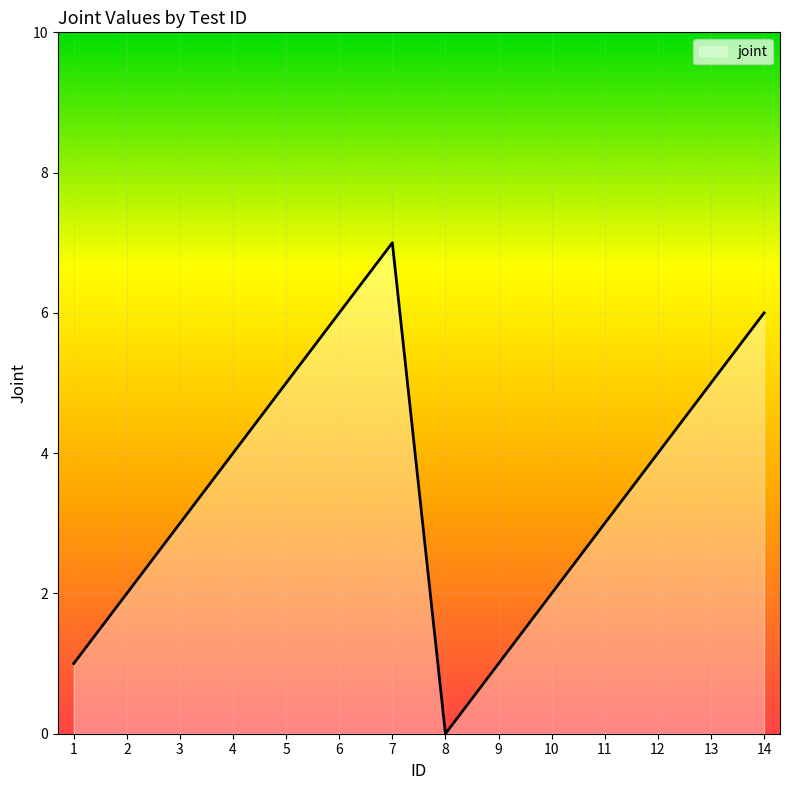

How many lines are shown in the chart?

1